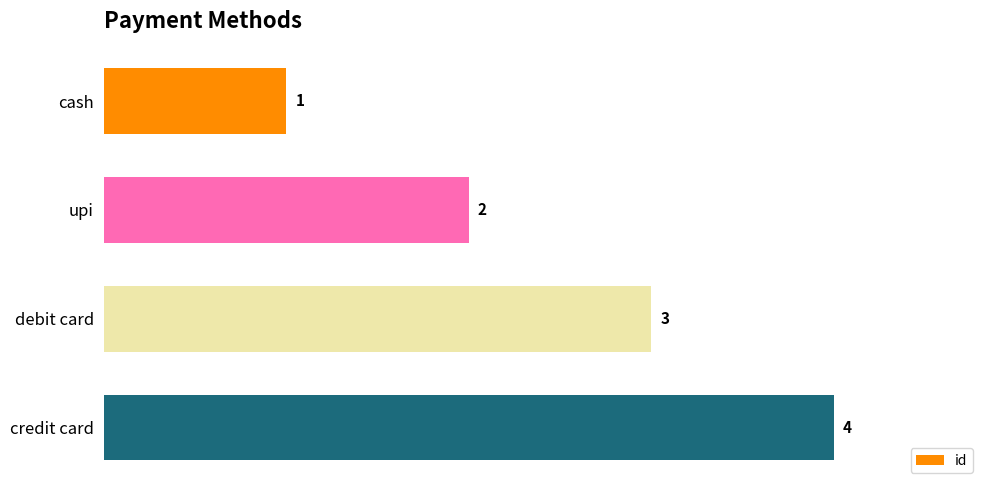

Rank the categories by value from highest to lowest.

credit card, debit card, upi, cash